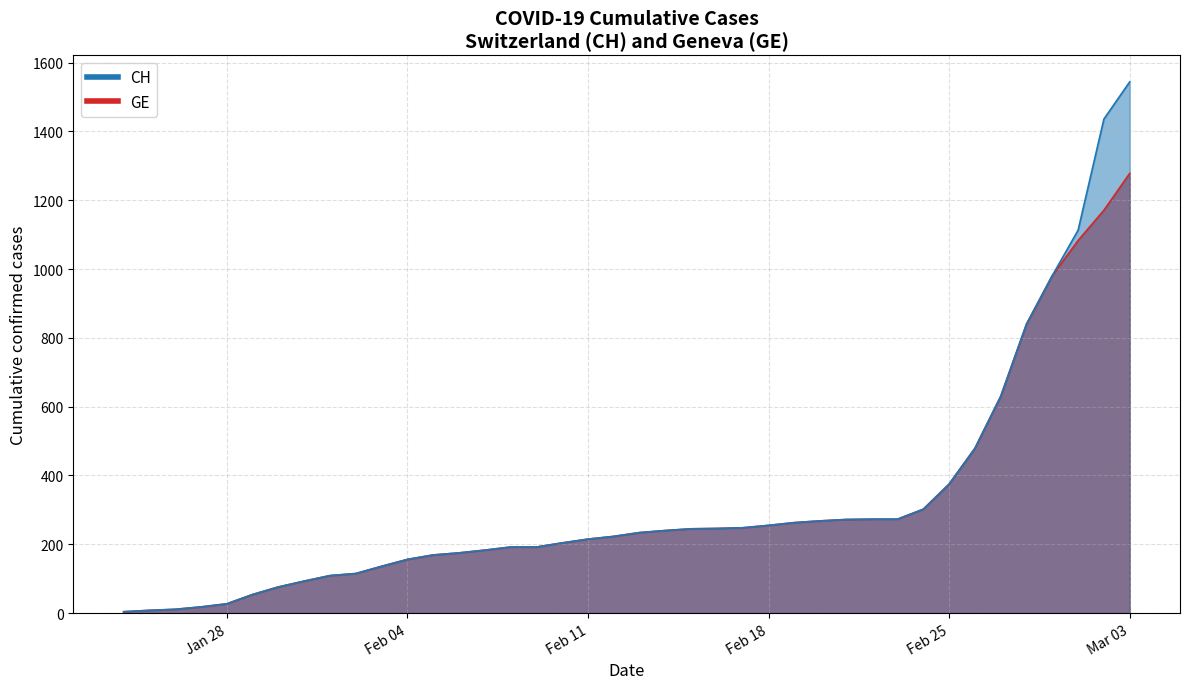

What is the sum of all GE values?

12316